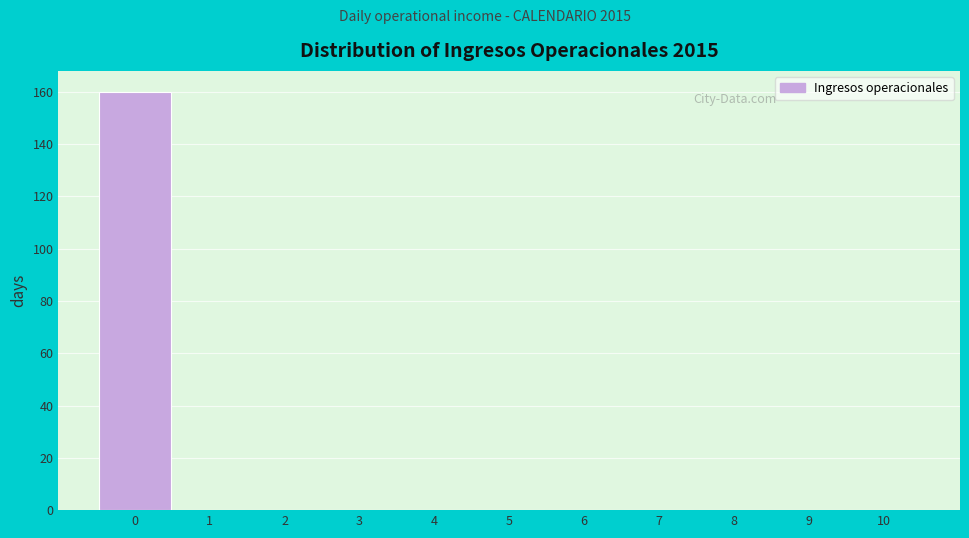

What is the height of the bar covering -0.5 to 0.5 on the x-axis? The values are not printed on the chart, so give them approximately, as read against the axis.

160